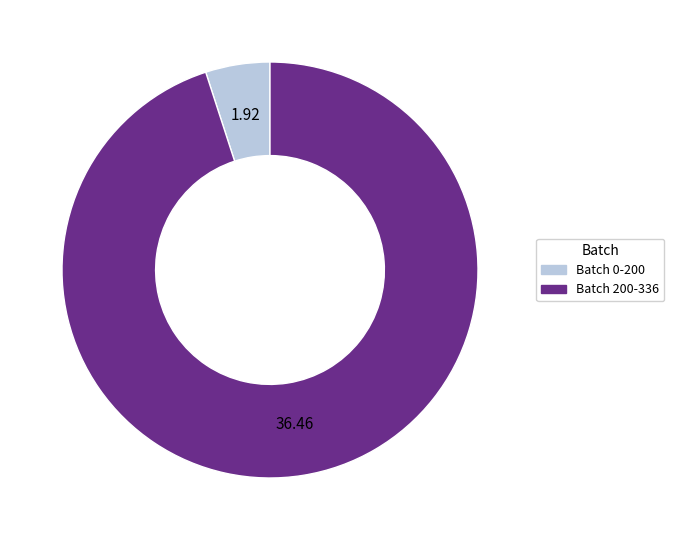

Which category accounts for the majority?

Batch 200-336